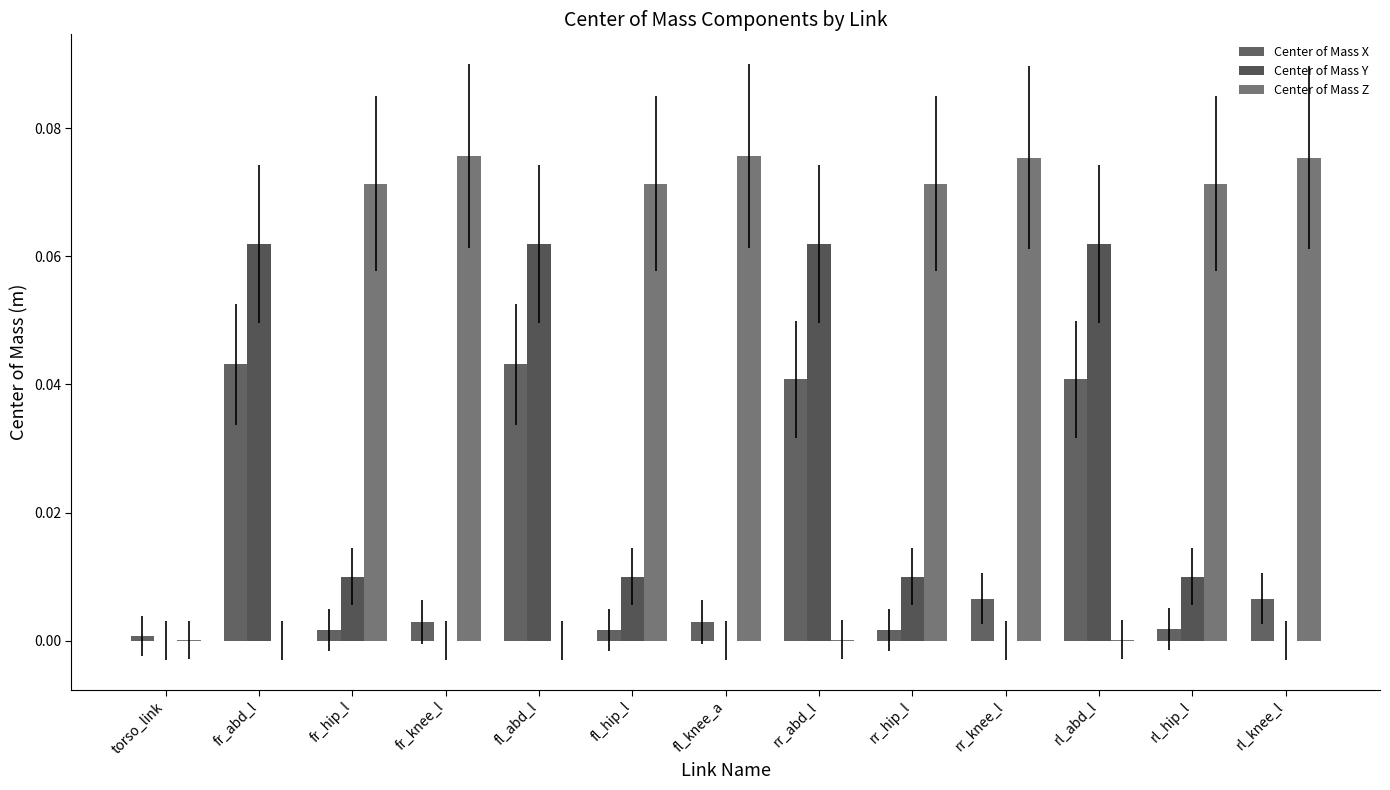

What is the total value across all series at rl_abd_l?

0.1